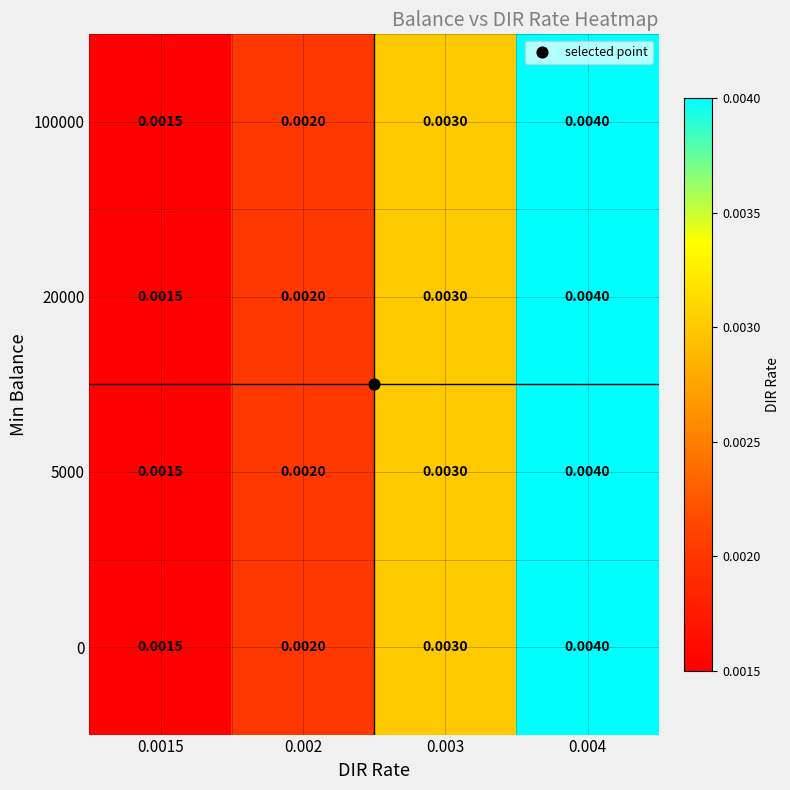

Is the value of 100000 at 0.002 greater than the value of 0 at 0.0015?

Yes